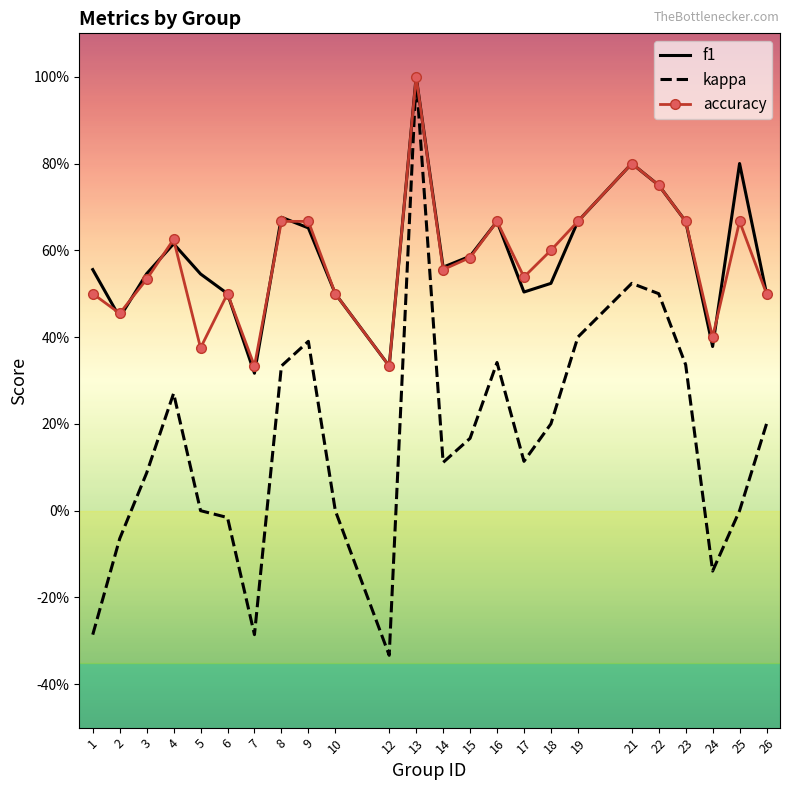

What are all the series names shown in the legend?

f1, kappa, accuracy